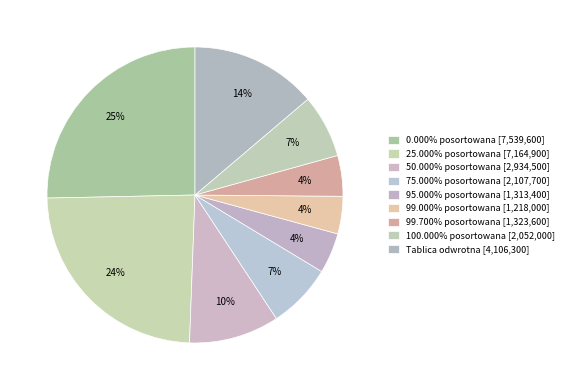

Does 100.000% posortowana represent more than half of the total?

No